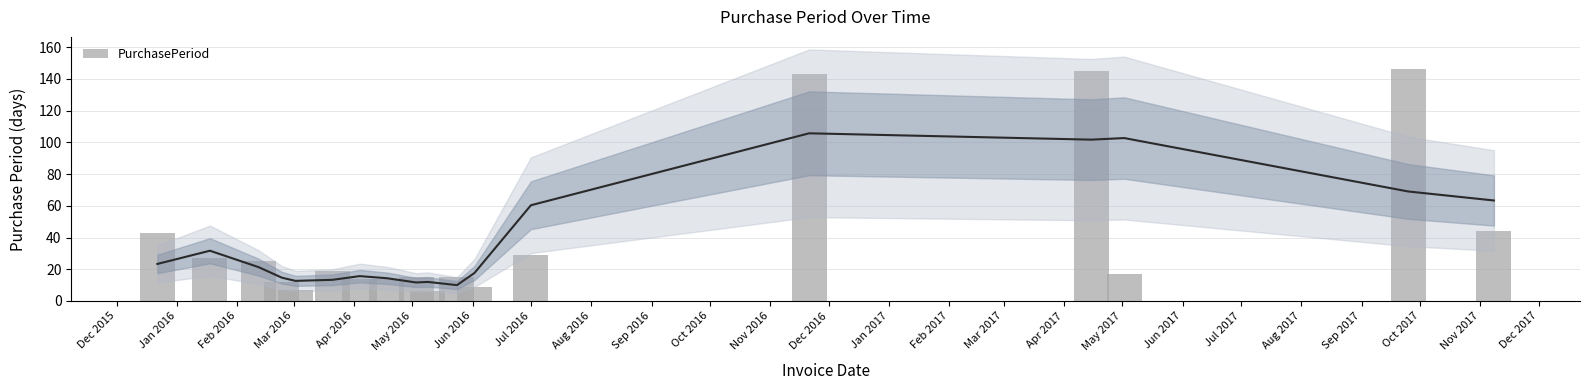

Reading left to right, extract all data points from this chart.

43	27	25	12	7	19	14	14	15	6	15	9	29	143	145	17	146	44